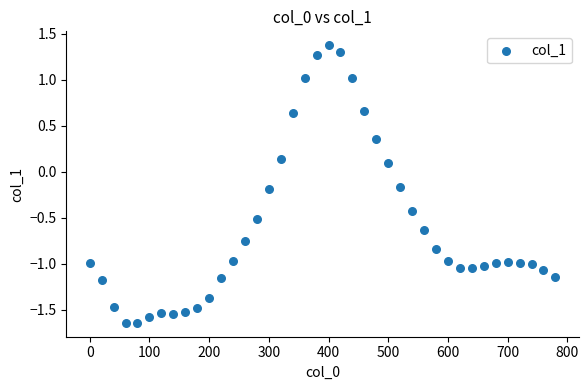

What is the range of X values (max minus min)?

780.0